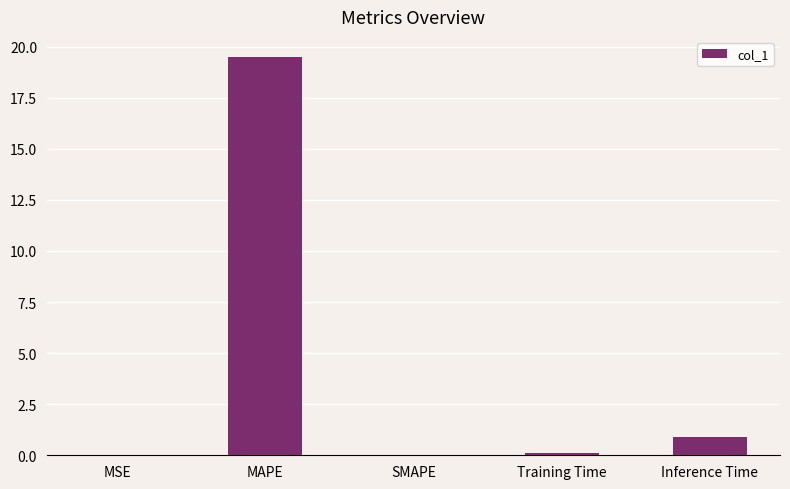

Is it true that the value at MAPE is 19.5?

True